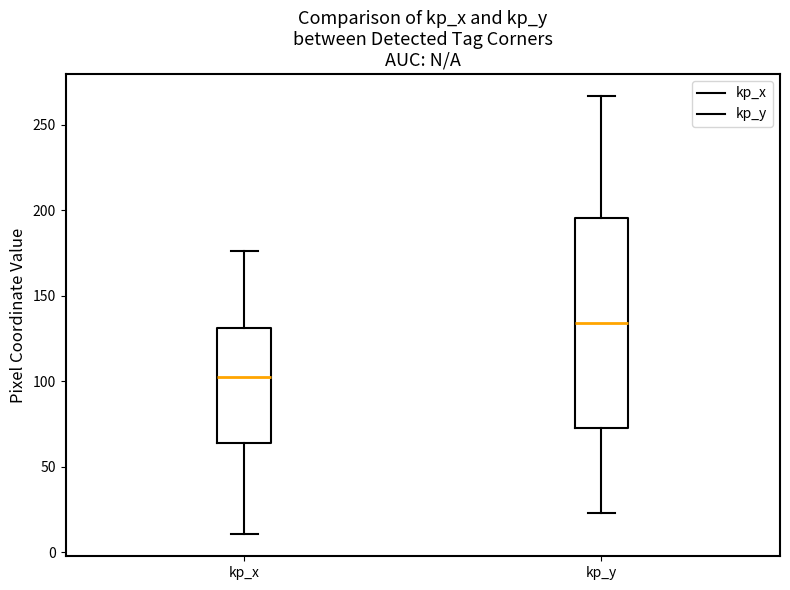

Reading left to right, read every box against the y-axis: the position of its median line, the range the box covers, and the ends of its whiskers. The values are not printed on the chart, so give them approximately, as read against the axis.

kp_x: median 100, box 65 to 130, whiskers 10 to 175
kp_y: median 135, box 75 to 195, whiskers 25 to 265